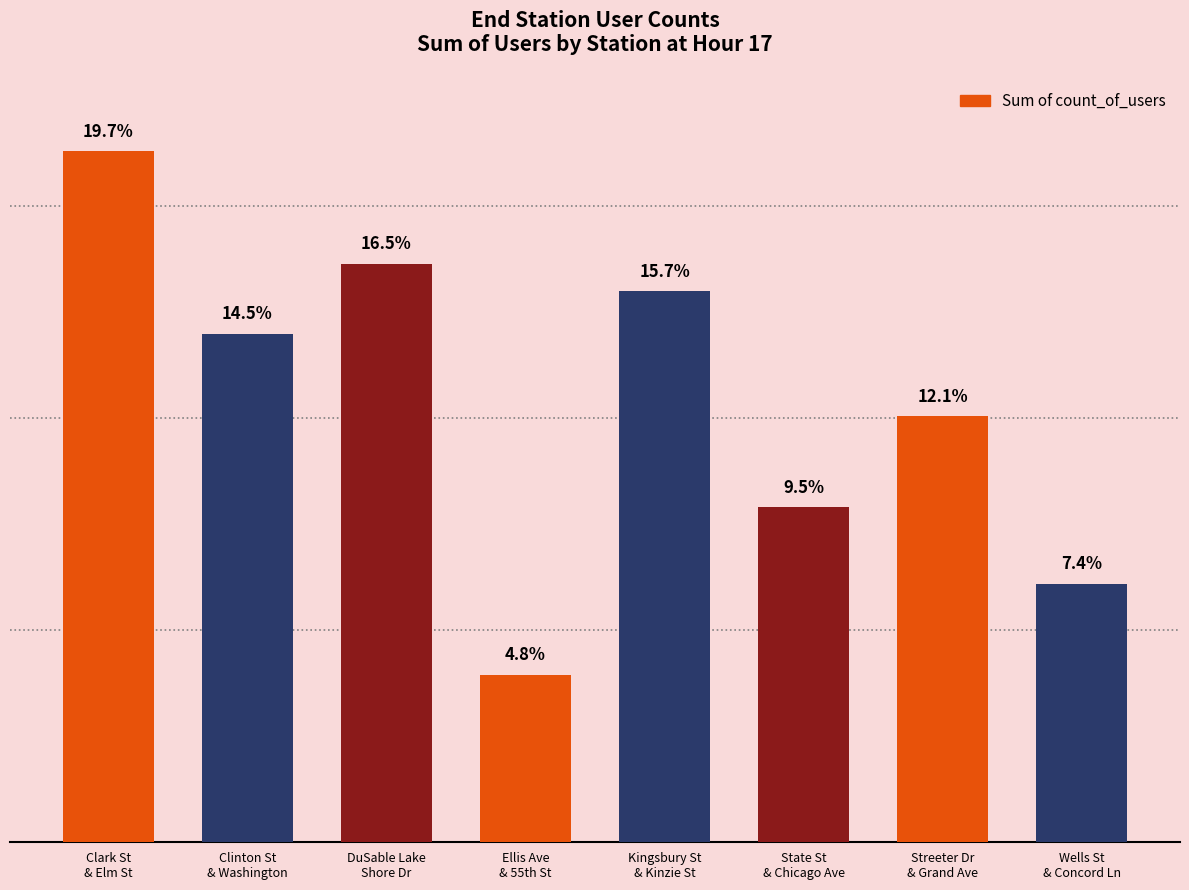

Does the chart contain any negative values?

No